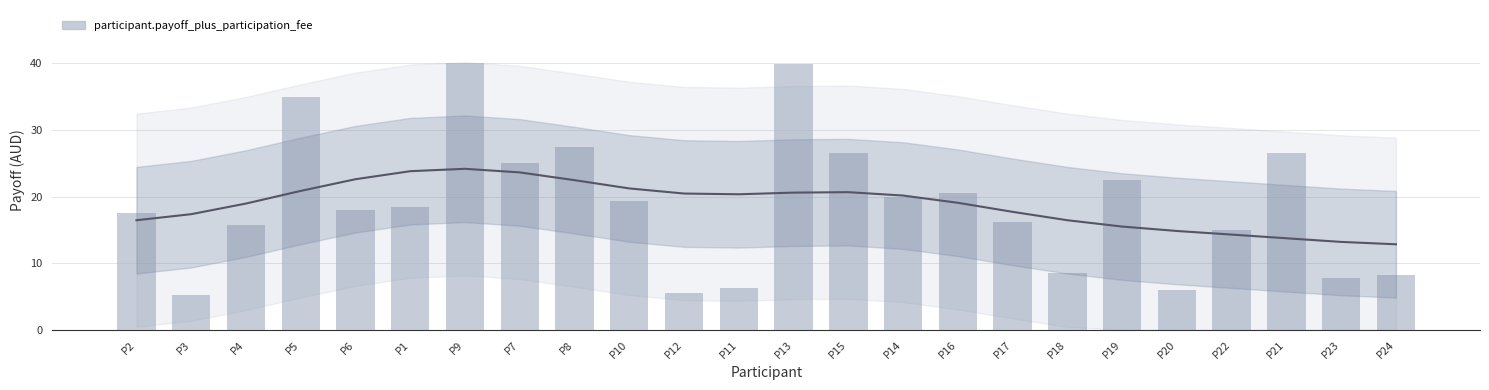

Reading right to left, extract all data points from this chart.

P24=8.2	P23=7.8	P21=26.5	P22=15.0	P20=6.0	P19=22.5	P18=8.5	P17=16.2	P16=20.5	P14=20.0	P15=26.5	P13=39.9	P11=6.2	P12=5.5	P10=19.4	P8=27.5	P7=25.0	P9=40.0	P1=18.5	P6=18.0	P5=35.0	P4=15.8	P3=5.2	P2=17.5